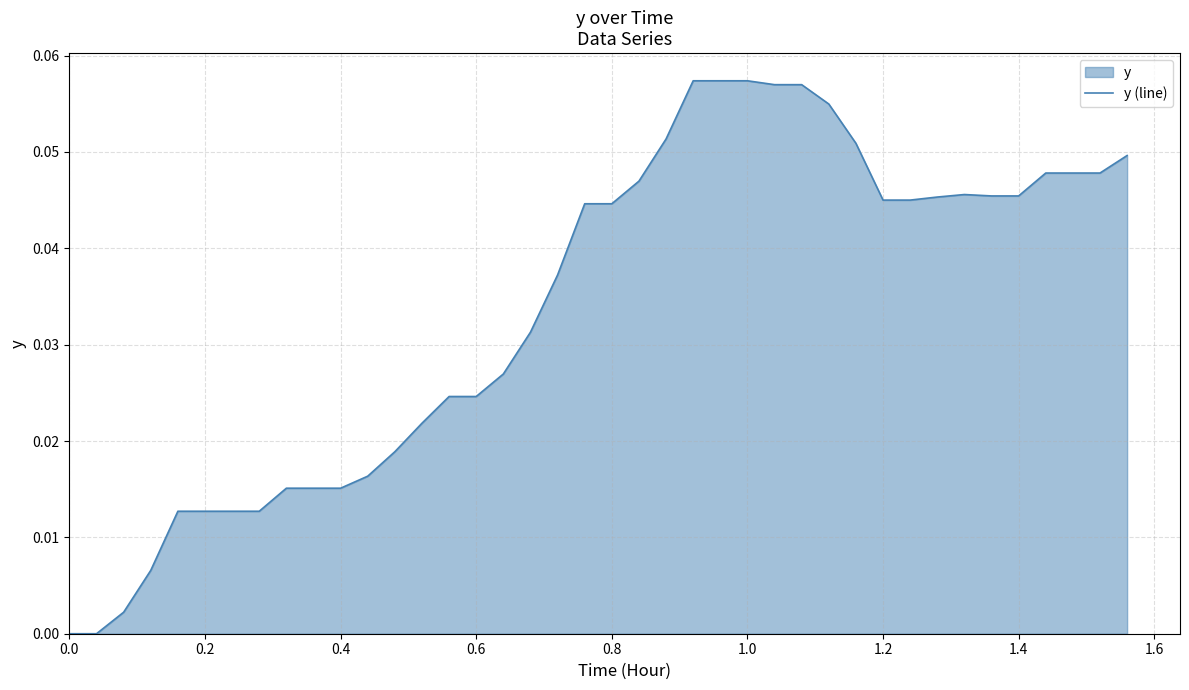

Is it true that the value at 1.4 is 0.1?

False